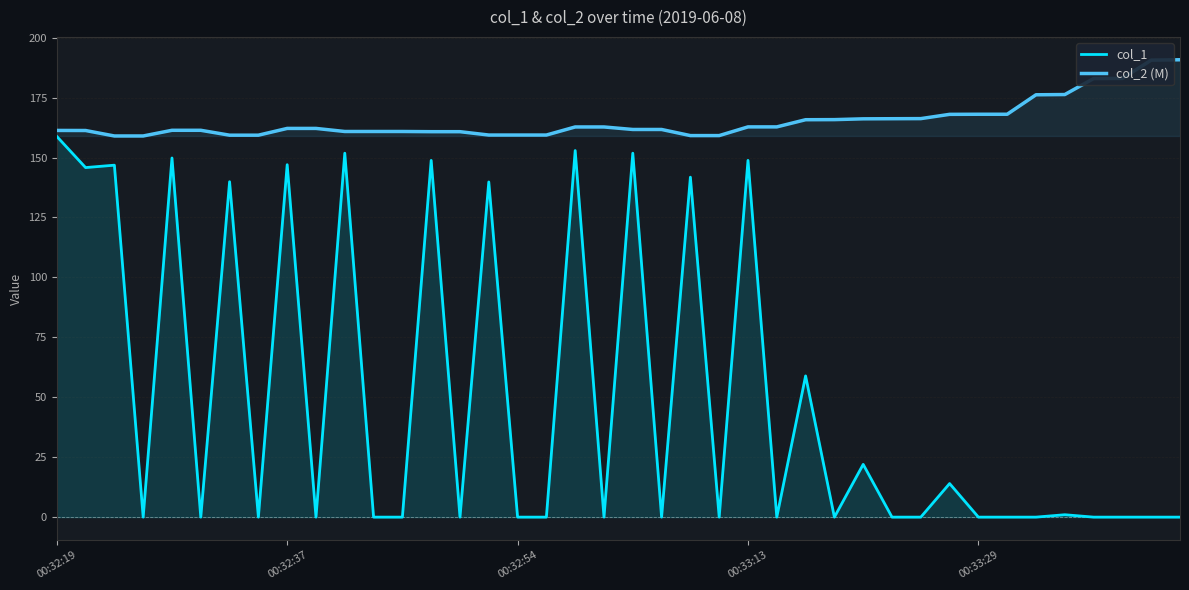

What position from the left is 26?

27